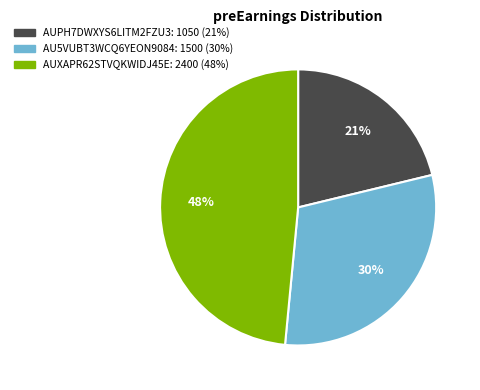

To the nearest percent, what is the average slice percentage?

33%